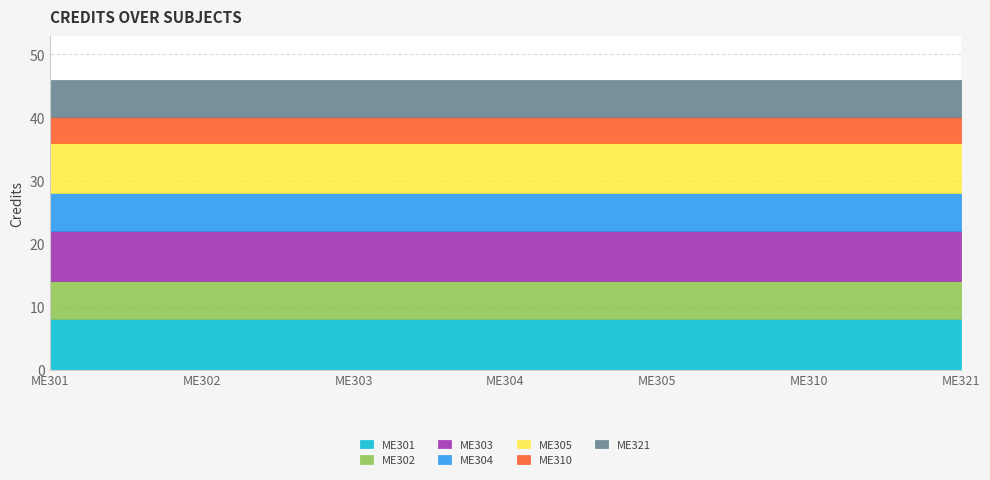

At which label does the data first exceed 6?

ME301